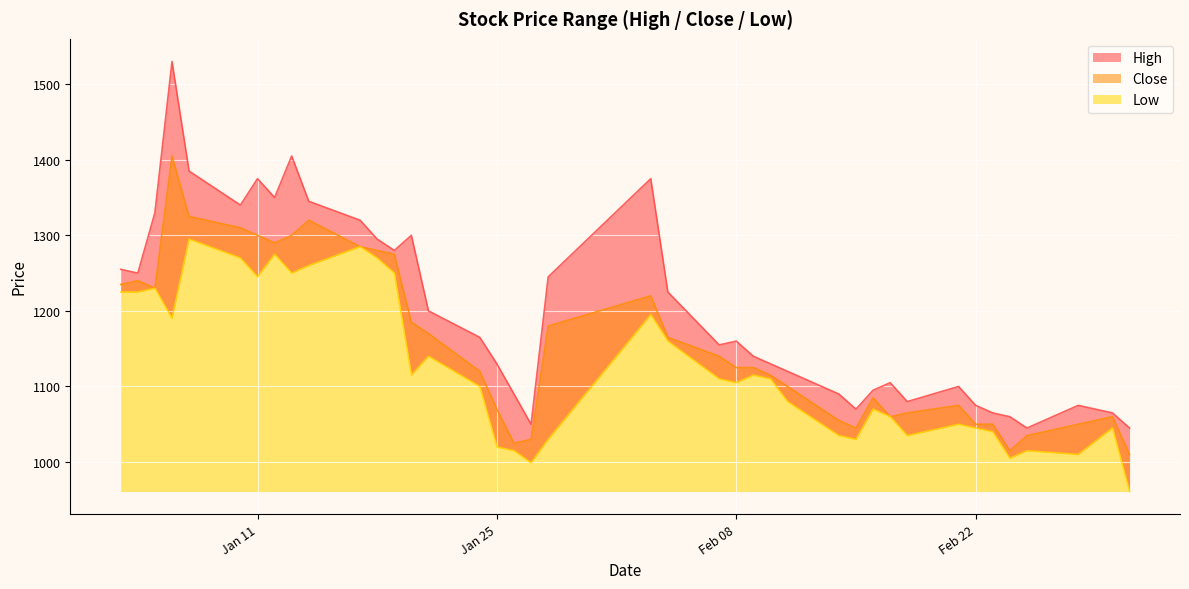

True or false: High and Low intersect in this chart.

False